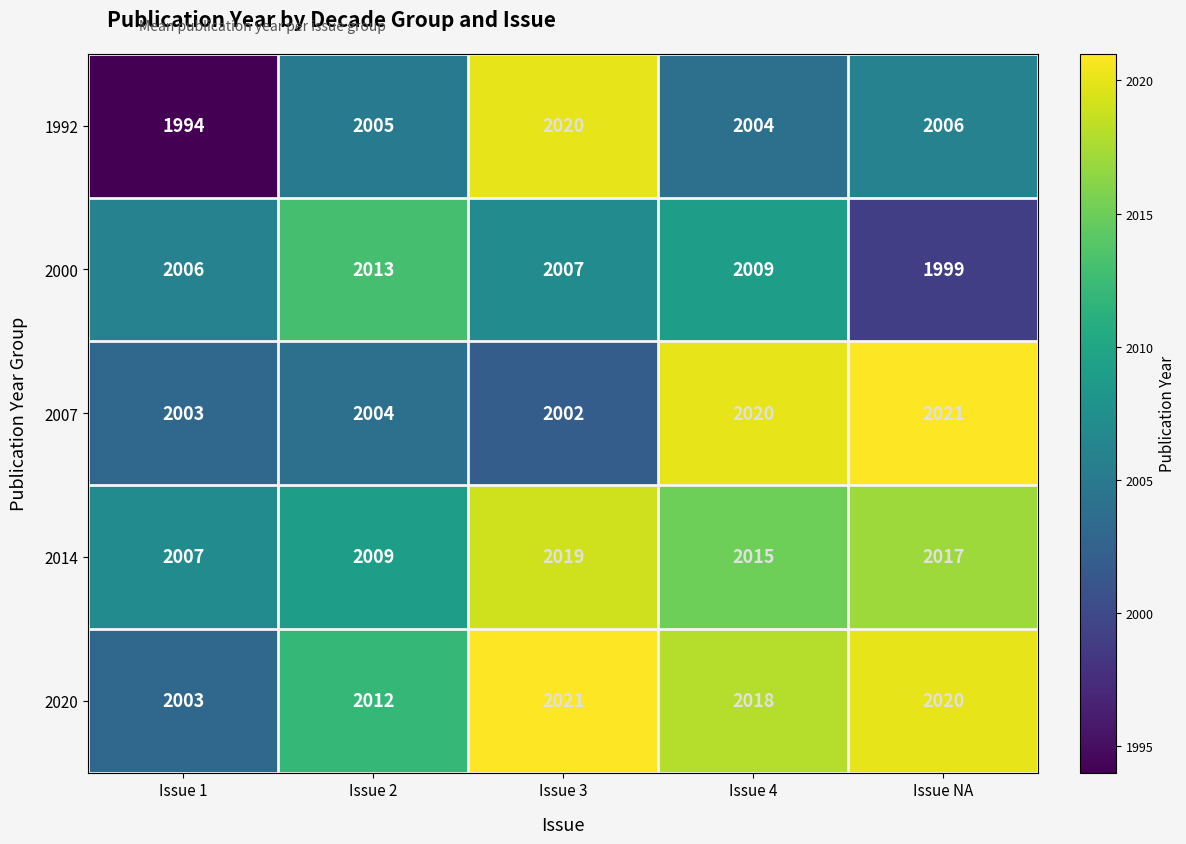

What is the minimum value shown in the chart?

1994